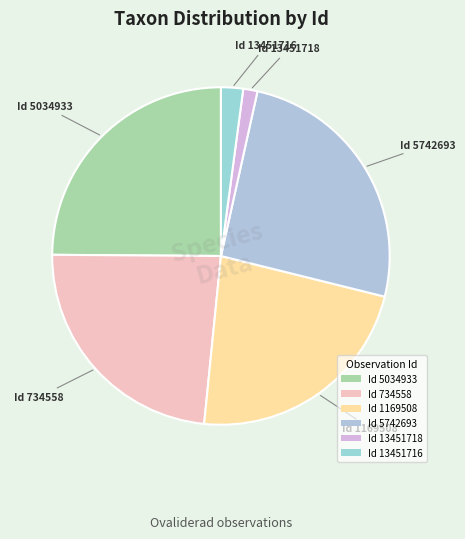

How many segments does this pie chart have?

6